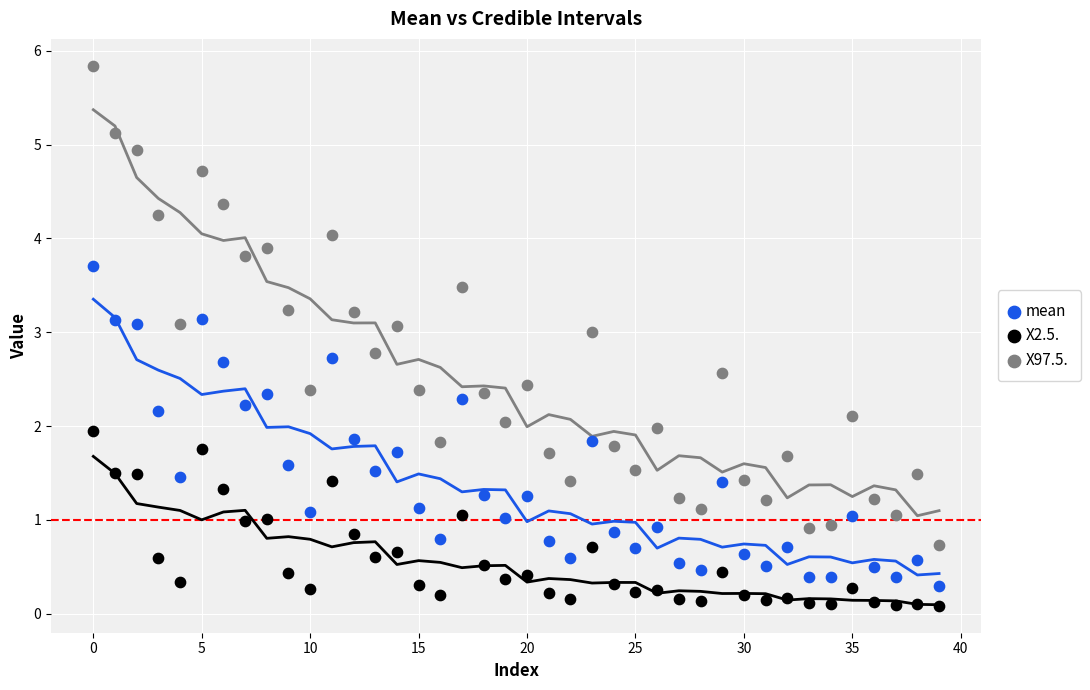

Which series contains the lowest Y value?

X2.5.